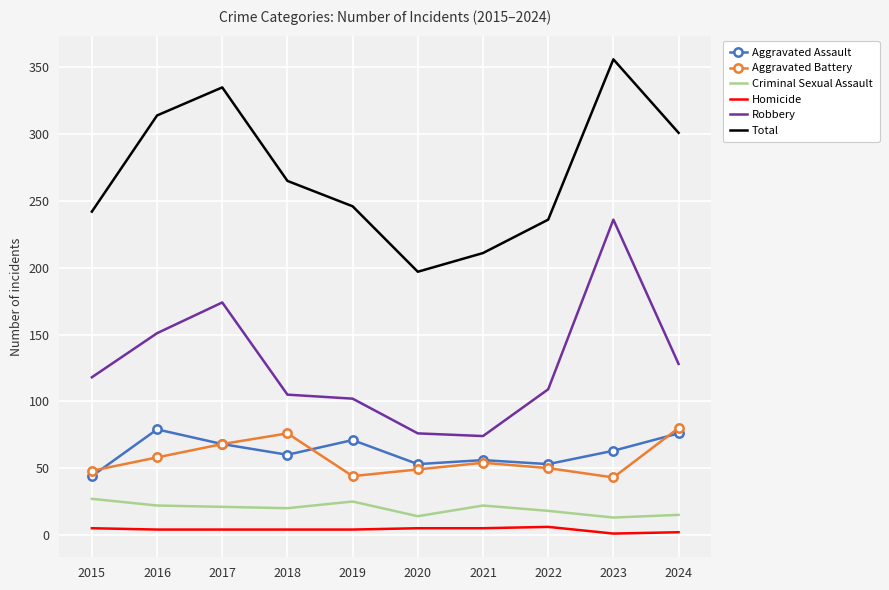

What is the smallest value displayed?

1